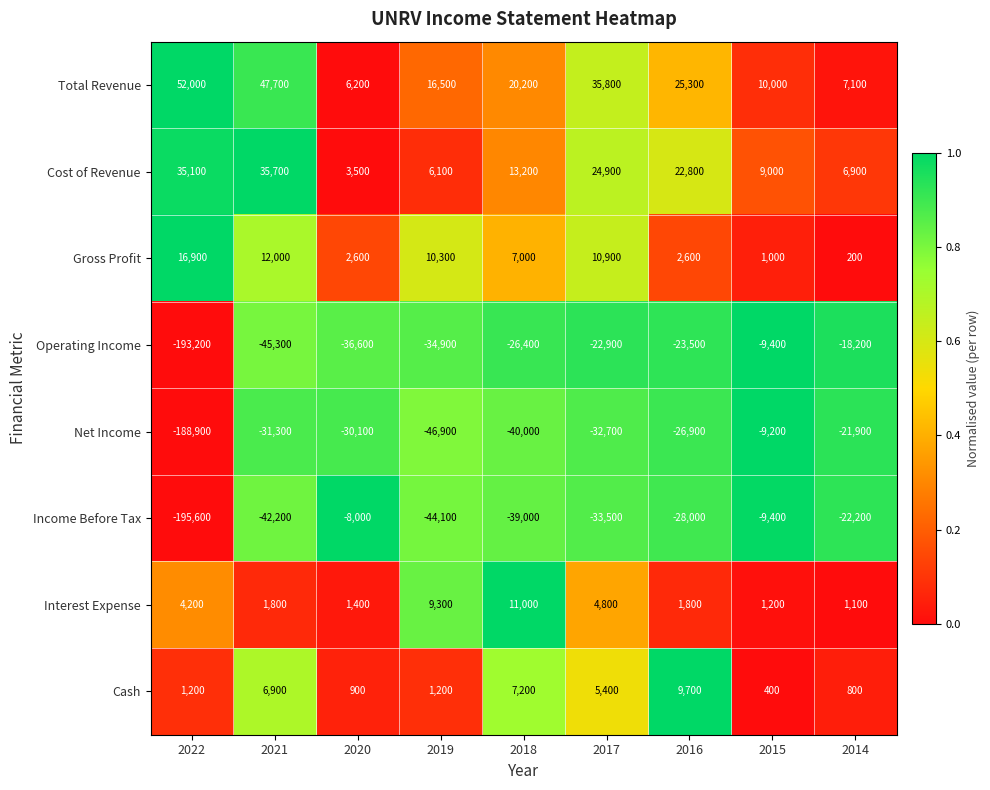

Is it true that Interest Expense equals 4800 at 2017?

True